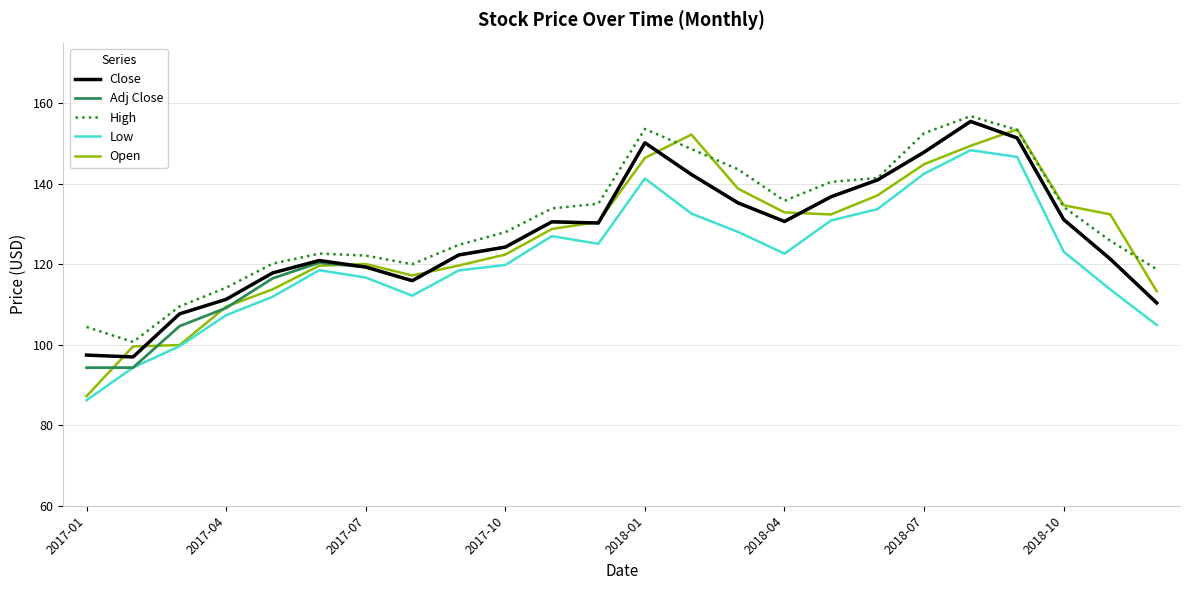

Which series has the largest range (max minus min)?

Open